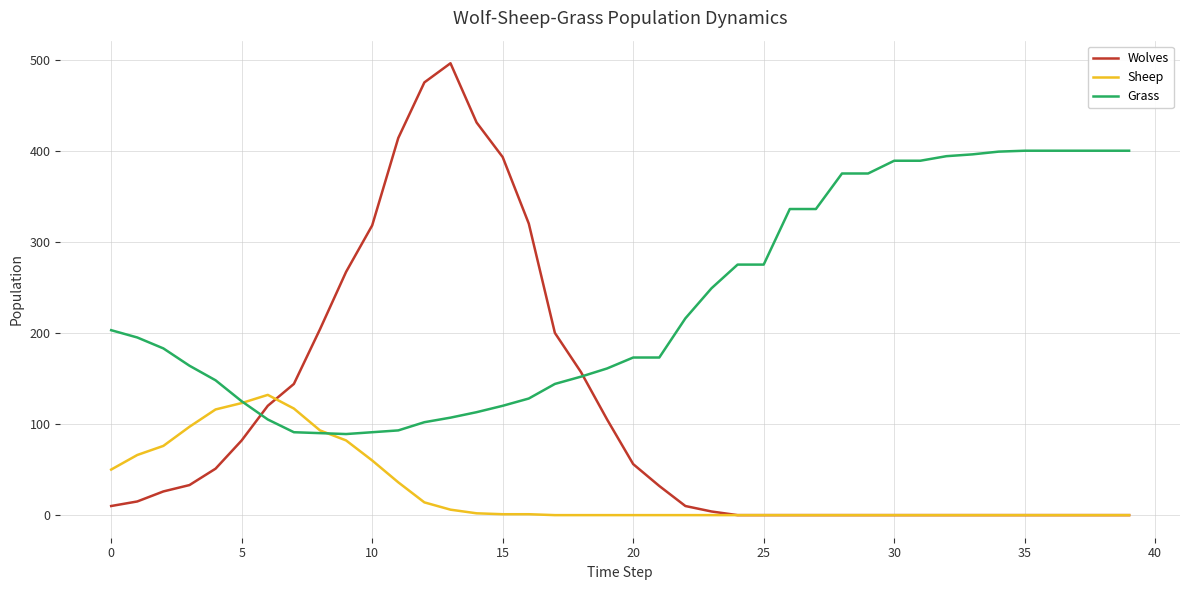

How many intersections are there between Wolves and Grass?

2